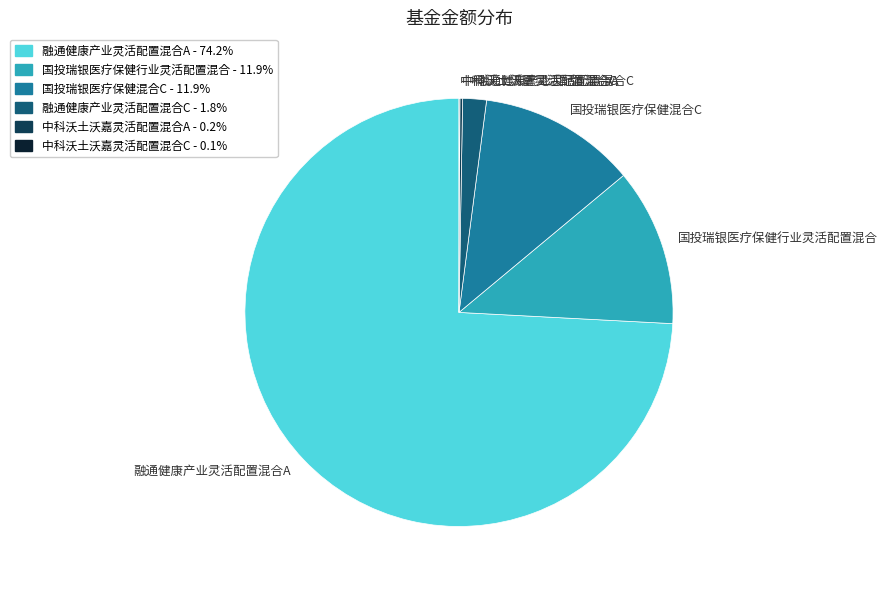

True or false: 国投瑞银医疗保健混合C accounts for 12% of the total.

True